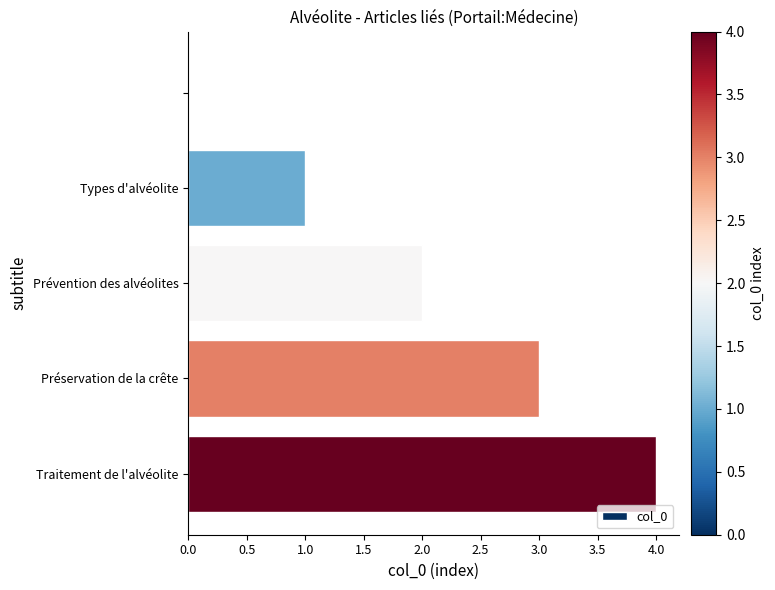

What is the sum of all values?

10